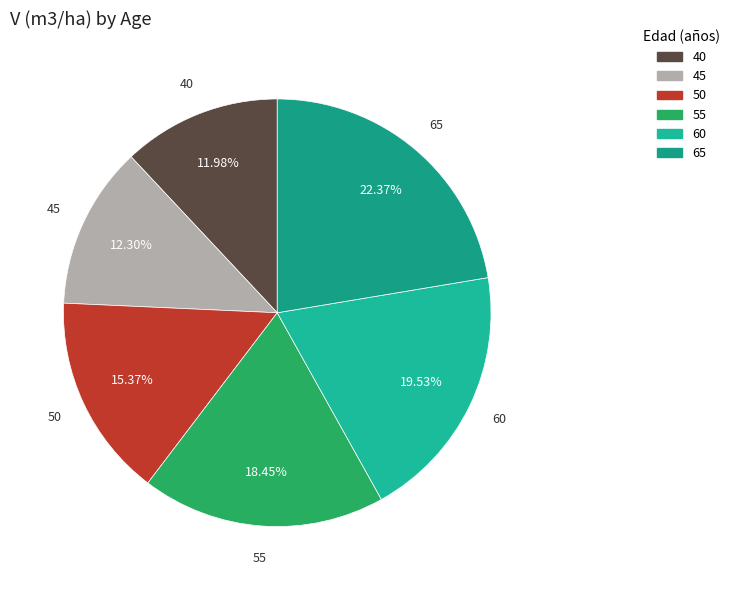

Is 50 the majority of the pie?

No